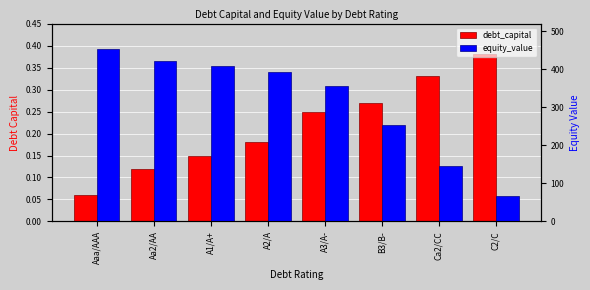

Is it true that debt_capital equals 0.7 at C2/C?

False